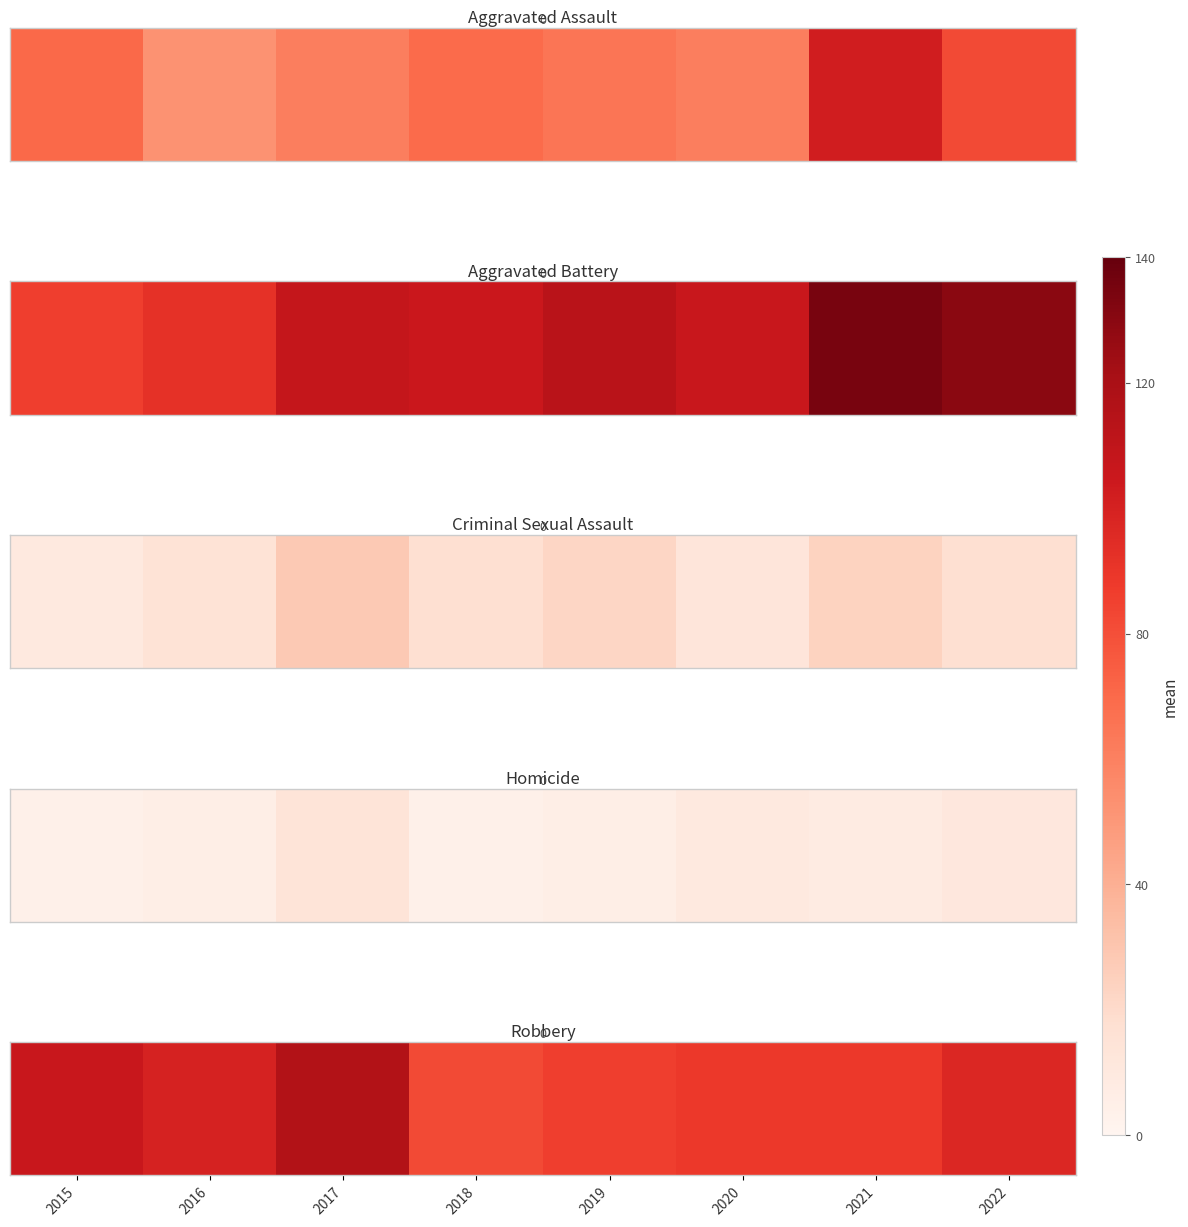

Read the value at 2015.

106